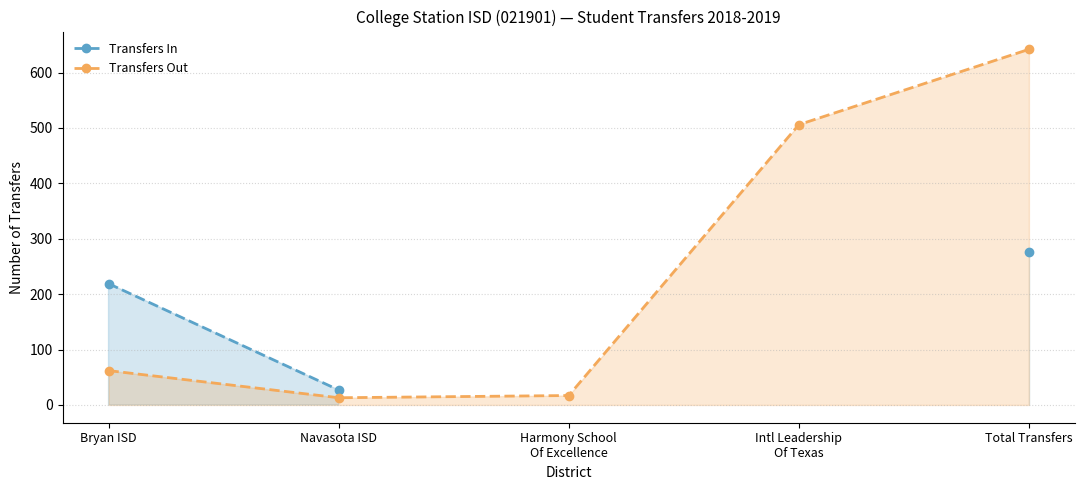

Rank the categories by Transfers Out value from lowest to highest.

Navasota ISD, Harmony School
Of Excellence, Bryan ISD, Intl Leadership
Of Texas, Total Transfers